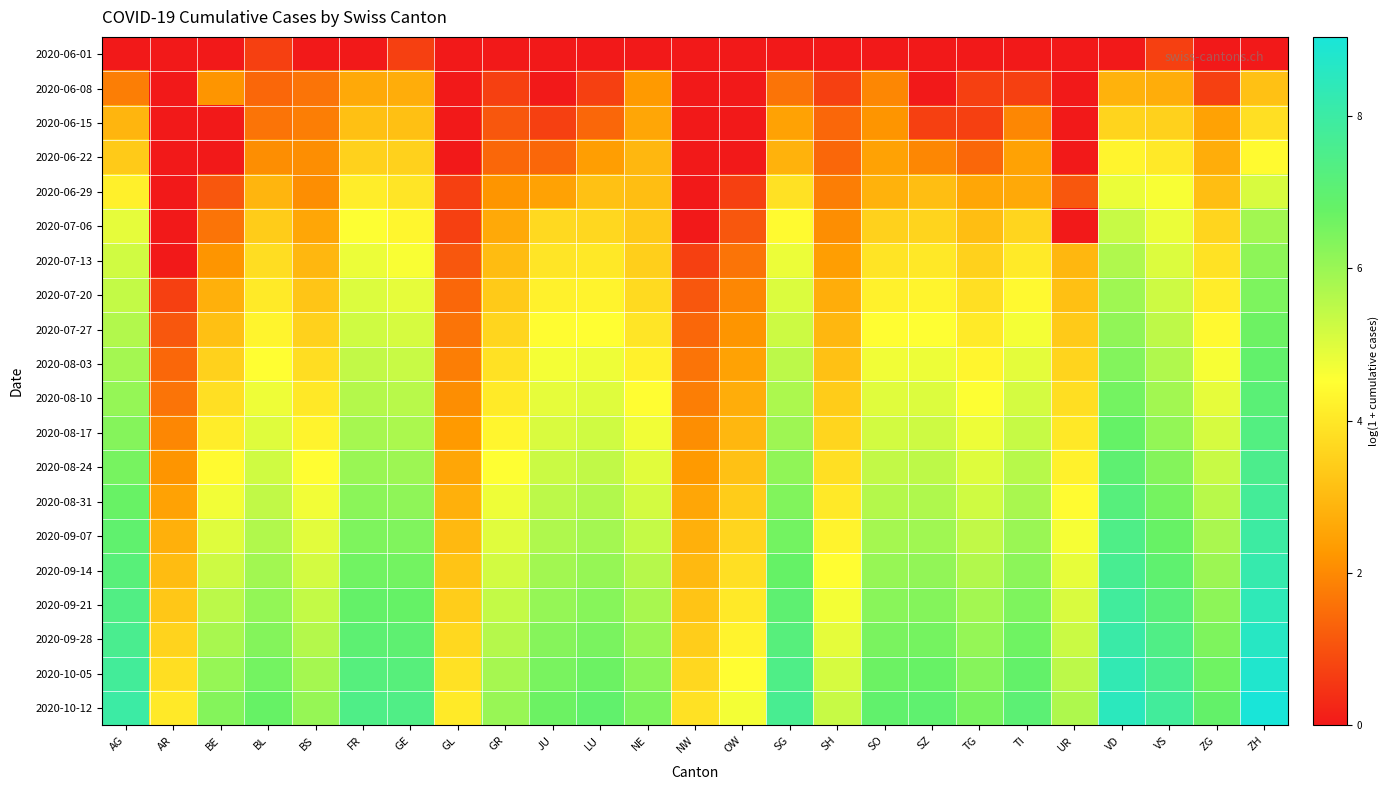

Reading right to left, list all the values displayed in this chart.

2020-06-01: ZH=0.0	ZG=0.0	VS=0.7	VD=0.0	UR=0.0	TI=0.0	TG=0.0	SZ=0.0	SO=0.0	SH=0.0	SG=0.0	OW=0.0	NW=0.0	NE=0.0	LU=0.0	JU=0.0	GR=0.0	GL=0.0	GE=0.7	FR=0.0	BS=0.0	BL=0.7	BE=0.0	AR=0.0	AG=0.0
2020-06-08: ZH=3.2	ZG=0.7	VS=2.7	VD=2.8	UR=0.0	TI=0.7	TG=0.7	SZ=0.0	SO=1.9	SH=0.7	SG=1.6	OW=0.0	NW=0.0	NE=2.3	LU=0.7	JU=0.0	GR=0.7	GL=0.0	GE=2.7	FR=2.6	BS=1.6	BL=1.4	BE=2.2	AR=0.0	AG=1.8
2020-06-15: ZH=3.8	ZG=2.5	VS=3.5	VD=3.6	UR=0.0	TI=1.9	TG=0.7	SZ=0.7	SO=2.2	SH=1.4	SG=2.5	OW=0.0	NW=0.0	NE=2.6	LU=1.4	JU=0.7	GR=1.1	GL=0.0	GE=3.1	FR=3.1	BS=1.8	BL=1.6	BE=0.0	AR=0.0	AG=2.9
2020-06-22: ZH=4.4	ZG=2.7	VS=4.0	VD=4.3	UR=0.0	TI=2.5	TG=1.4	SZ=1.9	SO=2.5	SH=1.4	SG=2.8	OW=0.0	NW=0.0	NE=2.9	LU=2.4	JU=1.4	GR=1.4	GL=0.0	GE=3.5	FR=3.5	BS=2.1	BL=2.1	BE=0.0	AR=0.0	AG=3.4
2020-06-29: ZH=5.1	ZG=3.1	VS=4.6	VD=4.8	UR=1.1	TI=2.6	TG=2.6	SZ=3.1	SO=2.8	SH=1.8	SG=3.9	OW=0.7	NW=0.0	NE=3.1	LU=3.2	JU=2.5	GR=2.2	GL=0.7	GE=4.0	FR=4.1	BS=2.1	BL=2.9	BE=1.1	AR=0.0	AG=4.2
2020-07-06: ZH=5.9	ZG=3.6	VS=4.8	VD=5.3	UR=0.0	TI=3.6	TG=3.1	SZ=3.6	SO=3.5	SH=2.1	SG=4.4	OW=1.1	NW=0.0	NE=3.3	LU=3.6	JU=3.7	GR=2.6	GL=0.7	GE=4.3	FR=4.6	BS=2.6	BL=3.4	BE=1.6	AR=0.0	AG=4.9
2020-07-13: ZH=6.2	ZG=3.9	VS=5.0	VD=5.7	UR=2.9	TI=4.1	TG=3.5	SZ=4.0	SO=3.9	SH=2.4	SG=4.8	OW=1.6	NW=0.7	NE=3.5	LU=4.0	JU=4.0	GR=3.0	GL=1.1	GE=4.6	FR=4.8	BS=2.9	BL=3.8	BE=2.2	AR=0.0	AG=5.2
2020-07-20: ZH=6.4	ZG=4.1	VS=5.3	VD=5.9	UR=3.1	TI=4.4	TG=3.8	SZ=4.3	SO=4.2	SH=2.7	SG=5.0	OW=1.9	NW=1.1	NE=3.7	LU=4.3	JU=4.2	GR=3.4	GL=1.4	GE=4.9	FR=5.0	BS=3.3	BL=4.1	BE=2.8	AR=0.7	AG=5.4
2020-07-27: ZH=6.7	ZG=4.4	VS=5.5	VD=6.1	UR=3.4	TI=4.7	TG=4.1	SZ=4.5	SO=4.5	SH=2.9	SG=5.3	OW=2.2	NW=1.4	NE=4.0	LU=4.5	JU=4.5	GR=3.6	GL=1.6	GE=5.1	FR=5.2	BS=3.5	BL=4.3	BE=3.1	AR=1.1	AG=5.6
2020-08-03: ZH=6.9	ZG=4.6	VS=5.7	VD=6.3	UR=3.6	TI=4.9	TG=4.3	SZ=4.8	SO=4.7	SH=3.2	SG=5.5	OW=2.5	NW=1.6	NE=4.2	LU=4.8	JU=4.7	GR=3.9	GL=1.8	GE=5.3	FR=5.4	BS=3.8	BL=4.5	BE=3.5	AR=1.4	AG=5.9
2020-08-10: ZH=7.1	ZG=4.9	VS=5.9	VD=6.6	UR=3.8	TI=5.1	TG=4.6	SZ=5.0	SO=5.0	SH=3.4	SG=5.7	OW=2.7	NW=1.8	NE=4.5	LU=5.0	JU=4.9	GR=4.1	GL=2.1	GE=5.5	FR=5.6	BS=4.0	BL=4.8	BE=3.8	AR=1.6	AG=6.1
2020-08-17: ZH=7.3	ZG=5.1	VS=6.1	VD=6.8	UR=4.0	TI=5.4	TG=4.8	SZ=5.3	SO=5.2	SH=3.6	SG=5.9	OW=2.9	NW=2.1	NE=4.7	LU=5.2	JU=5.1	GR=4.3	GL=2.3	GE=5.8	FR=5.8	BS=4.3	BL=5.0	BE=4.1	AR=1.9	AG=6.3
2020-08-24: ZH=7.5	ZG=5.3	VS=6.3	VD=7.0	UR=4.2	TI=5.6	TG=5.0	SZ=5.5	SO=5.4	SH=3.8	SG=6.2	OW=3.2	NW=2.3	NE=4.9	LU=5.4	JU=5.3	GR=4.5	GL=2.6	GE=6.0	FR=6.0	BS=4.5	BL=5.2	BE=4.4	AR=2.2	AG=6.5
2020-08-31: ZH=7.8	ZG=5.5	VS=6.5	VD=7.2	UR=4.4	TI=5.8	TG=5.2	SZ=5.7	SO=5.6	SH=4.0	SG=6.4	OW=3.4	NW=2.6	NE=5.2	LU=5.6	JU=5.5	GR=4.8	GL=2.8	GE=6.2	FR=6.2	BS=4.7	BL=5.4	BE=4.7	AR=2.5	AG=6.7
2020-09-07: ZH=8.0	ZG=5.8	VS=6.8	VD=7.4	UR=4.7	TI=6.0	TG=5.4	SZ=5.9	SO=5.8	SH=4.3	SG=6.6	OW=3.6	NW=2.8	NE=5.4	LU=5.9	JU=5.7	GR=5.0	GL=3.0	GE=6.4	FR=6.4	BS=4.9	BL=5.7	BE=5.0	AR=2.8	AG=6.9
2020-09-14: ZH=8.2	ZG=6.0	VS=7.0	VD=7.6	UR=4.9	TI=6.2	TG=5.6	SZ=6.1	SO=6.0	SH=4.5	SG=6.8	OW=3.8	NW=3.0	NE=5.6	LU=6.1	JU=5.9	GR=5.2	GL=3.2	GE=6.6	FR=6.6	BS=5.2	BL=5.9	BE=5.3	AR=3.0	AG=7.2
2020-09-21: ZH=8.4	ZG=6.2	VS=7.2	VD=7.9	UR=5.1	TI=6.4	TG=5.9	SZ=6.3	SO=6.3	SH=4.7	SG=7.0	OW=4.0	NW=3.2	NE=5.8	LU=6.3	JU=6.1	GR=5.4	GL=3.4	GE=6.8	FR=6.8	BS=5.4	BL=6.1	BE=5.5	AR=3.3	AG=7.4
2020-09-28: ZH=8.6	ZG=6.4	VS=7.4	VD=8.1	UR=5.3	TI=6.6	TG=6.1	SZ=6.5	SO=6.5	SH=4.9	SG=7.2	OW=4.3	NW=3.4	NE=6.0	LU=6.5	JU=6.3	GR=5.6	GL=3.7	GE=7.0	FR=7.0	BS=5.6	BL=6.3	BE=5.8	AR=3.6	AG=7.6
2020-10-05: ZH=8.8	ZG=6.6	VS=7.6	VD=8.3	UR=5.5	TI=6.8	TG=6.3	SZ=6.8	SO=6.7	SH=5.1	SG=7.4	OW=4.5	NW=3.6	NE=6.2	LU=6.7	JU=6.5	GR=5.8	GL=3.9	GE=7.2	FR=7.2	BS=5.8	BL=6.6	BE=6.1	AR=3.8	AG=7.8
2020-10-12: ZH=9.0	ZG=6.8	VS=7.8	VD=8.5	UR=5.7	TI=7.1	TG=6.5	SZ=7.0	SO=6.9	SH=5.3	SG=7.6	OW=4.7	NW=3.9	NE=6.4	LU=6.9	JU=6.7	GR=6.0	GL=4.1	GE=7.4	FR=7.4	BS=6.1	BL=6.8	BE=6.3	AR=4.1	AG=8.0